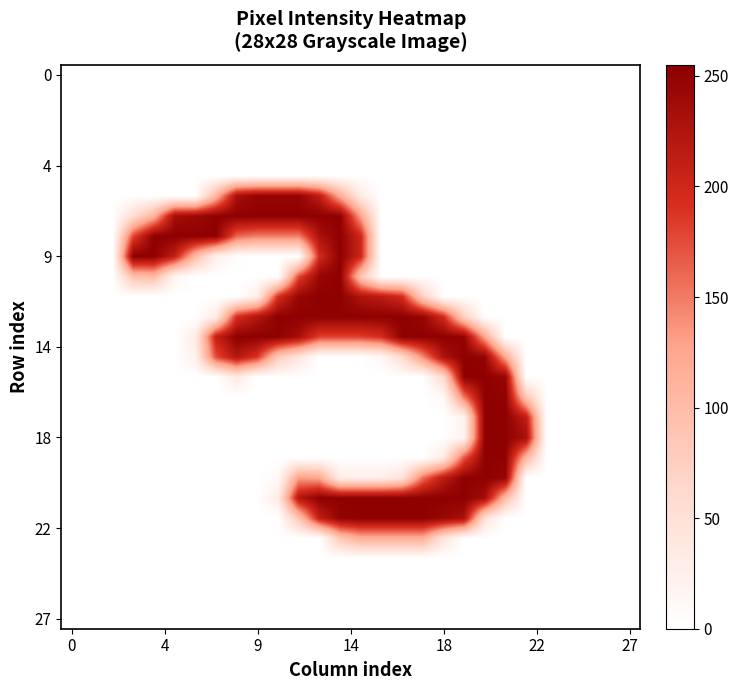

How many series are shown in this chart?

28